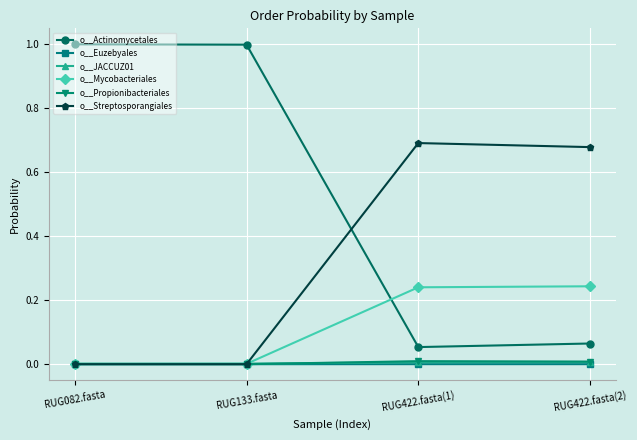

At which category does o__Propionibacteriales reach its first local valley?

RUG133.fasta